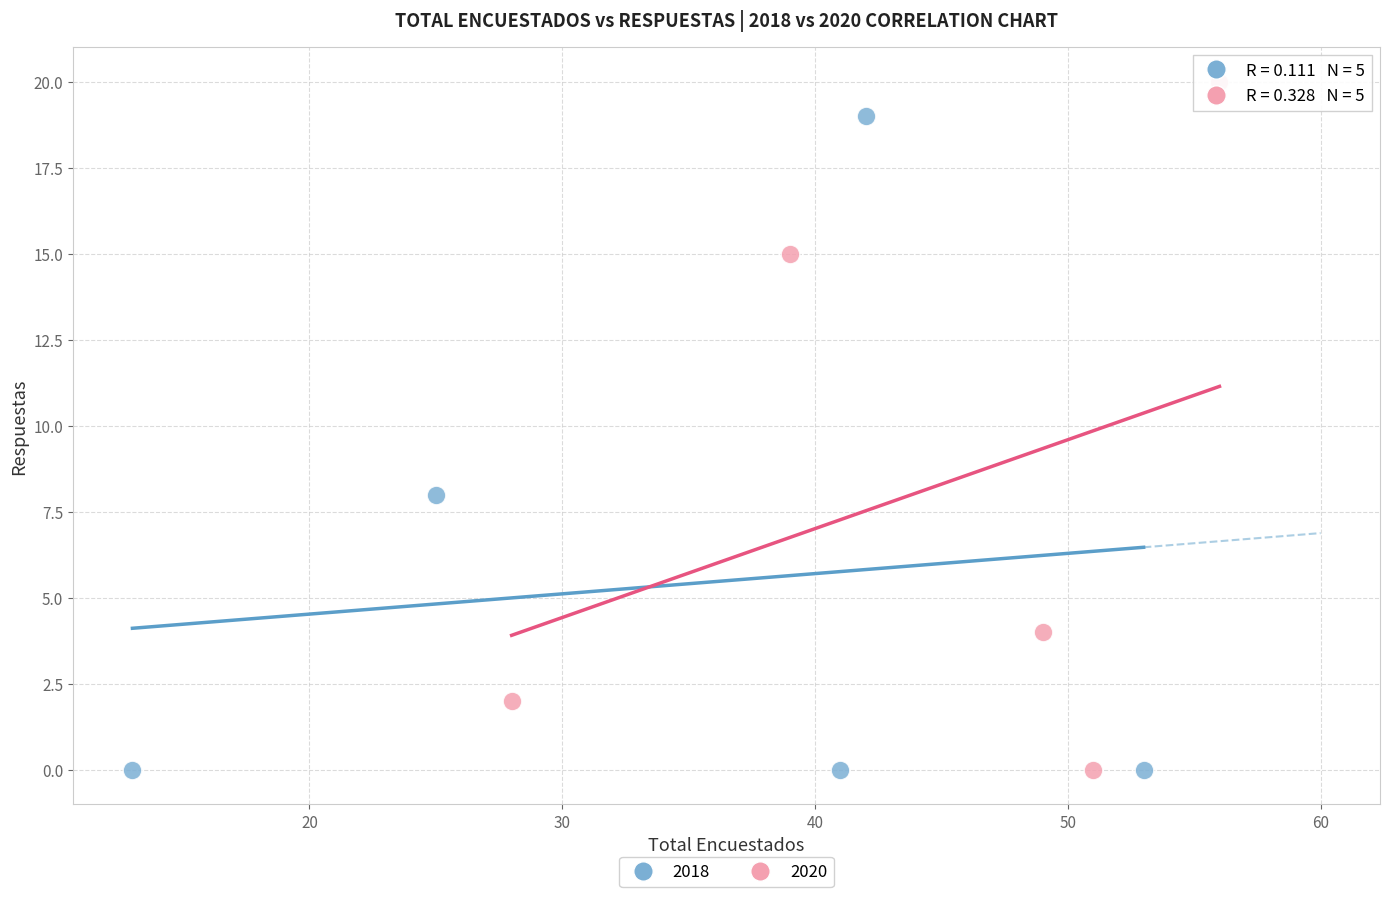

Which series has the widest spread of Y values?

2020